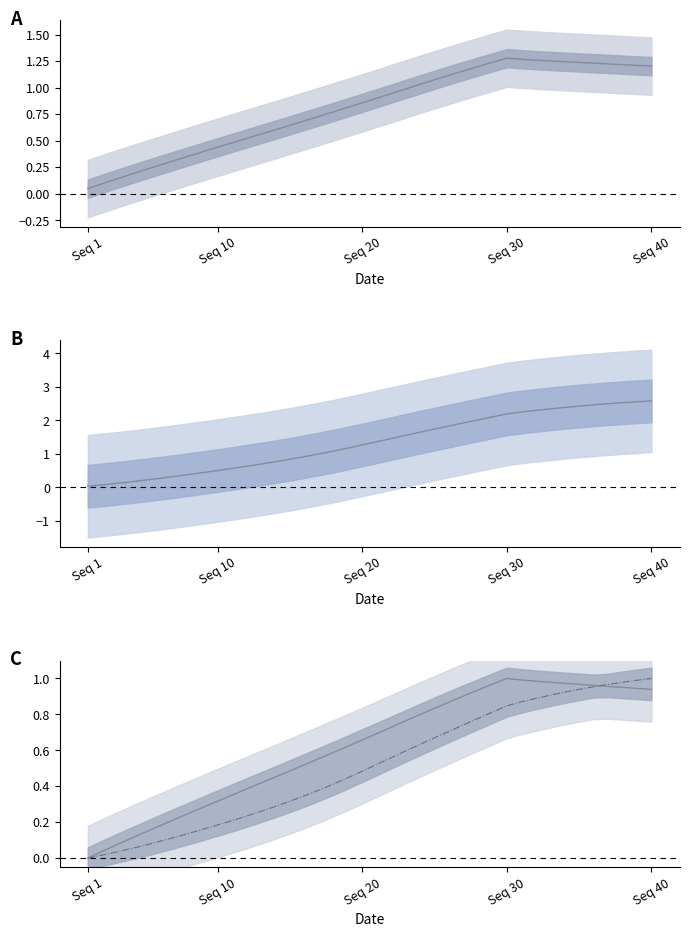

What is the difference between the maximum and minimum values in the y (normalized) series?

1.0